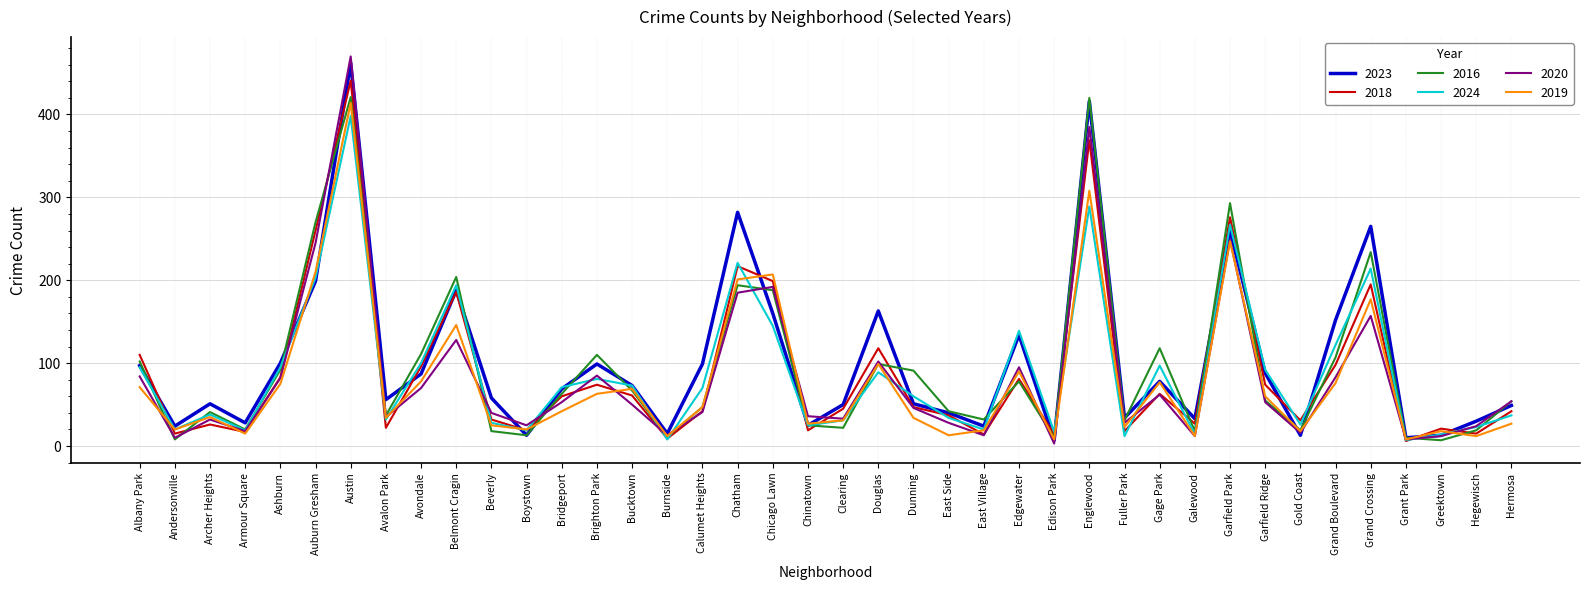

What is the spread (max minus min) of values at Armour Square?

13